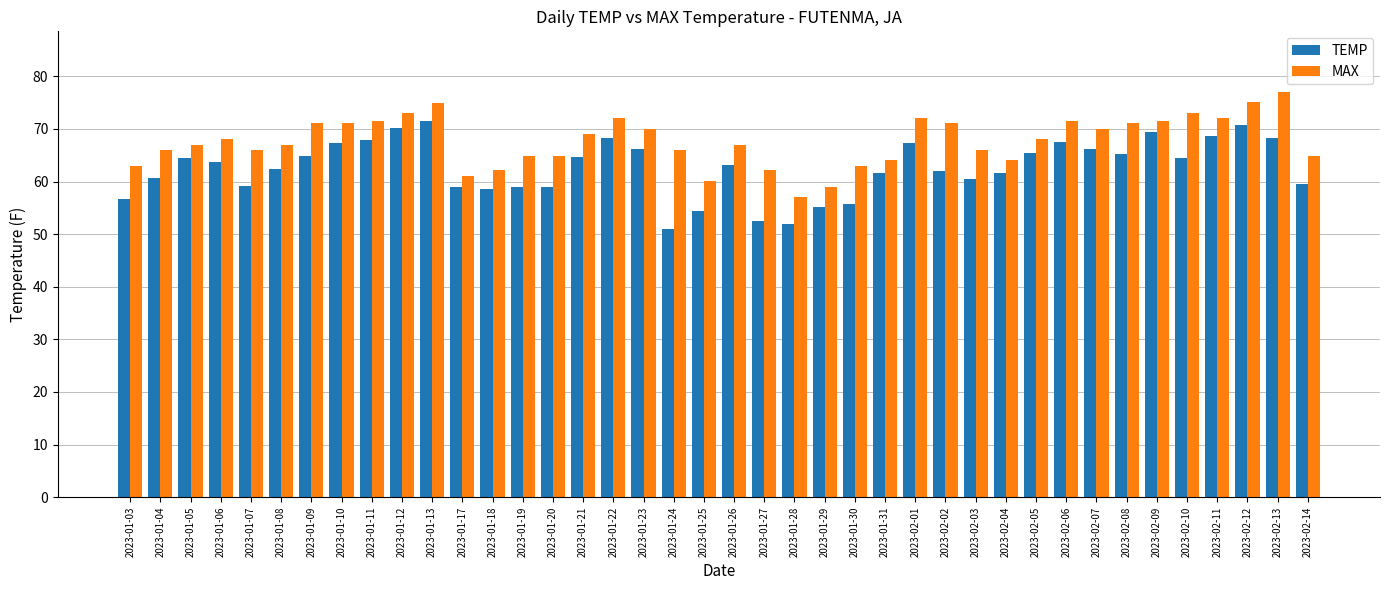

How many distinct data groups are displayed?

2